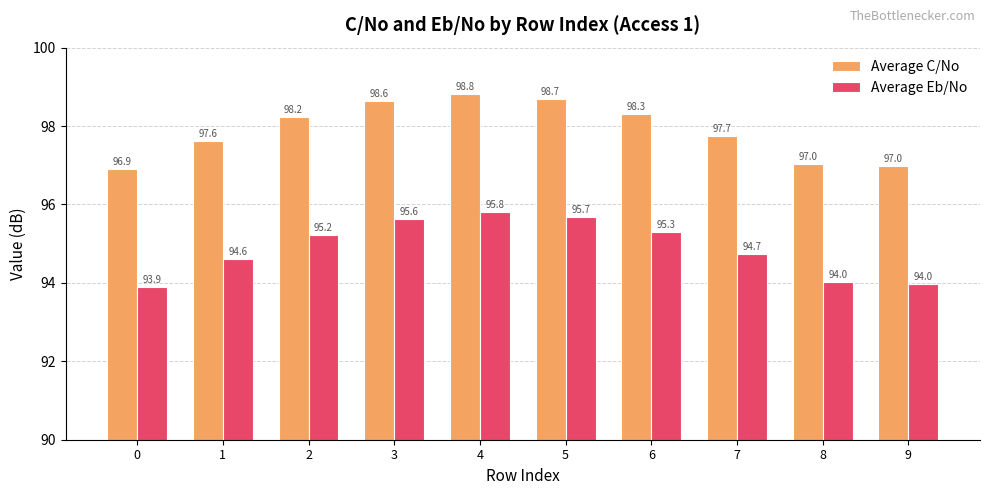

List the series in order of their peak value, highest first.

Average C/No, Average Eb/No